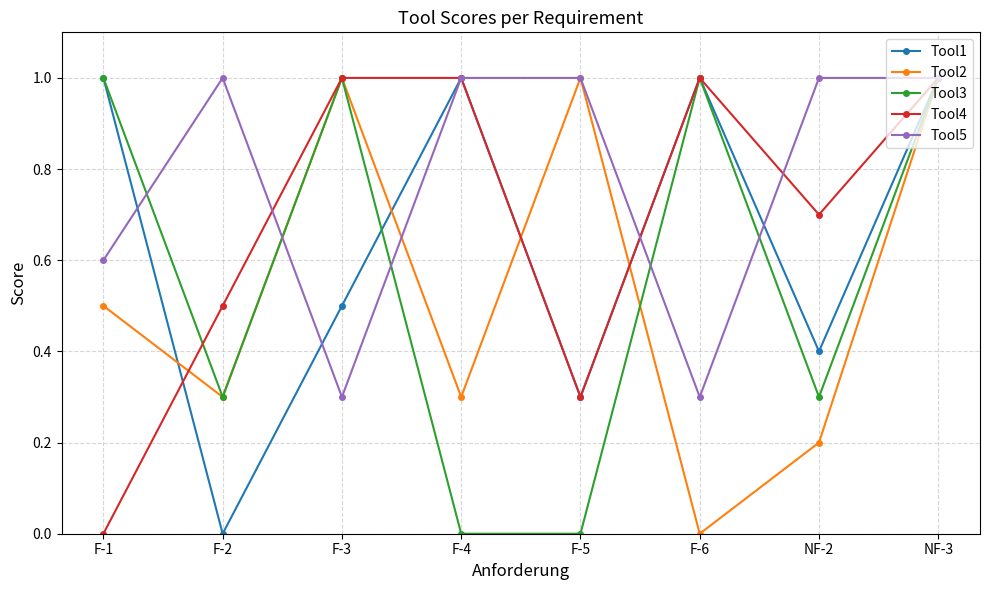

How many interior local peaks does the Tool2 series have?

2